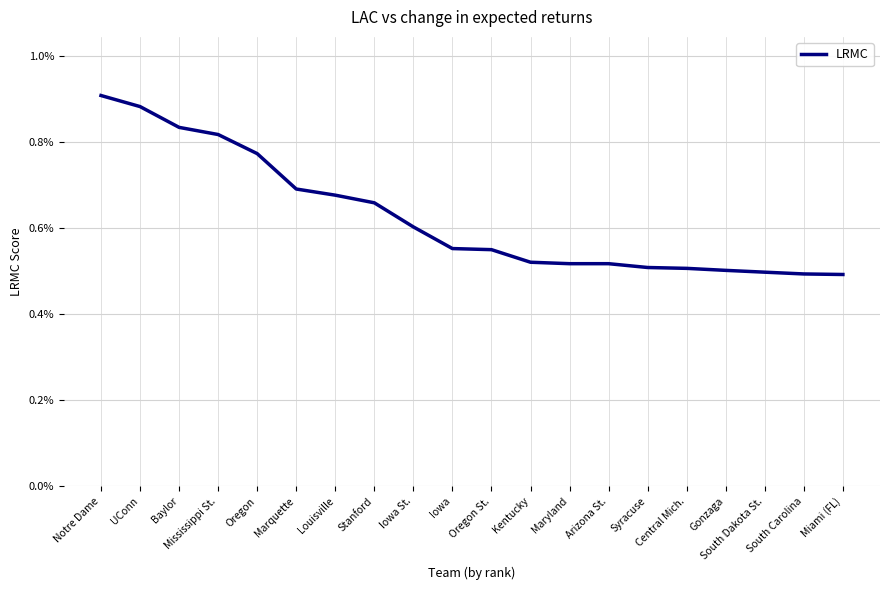

Does the chart have visible grid lines?

Yes